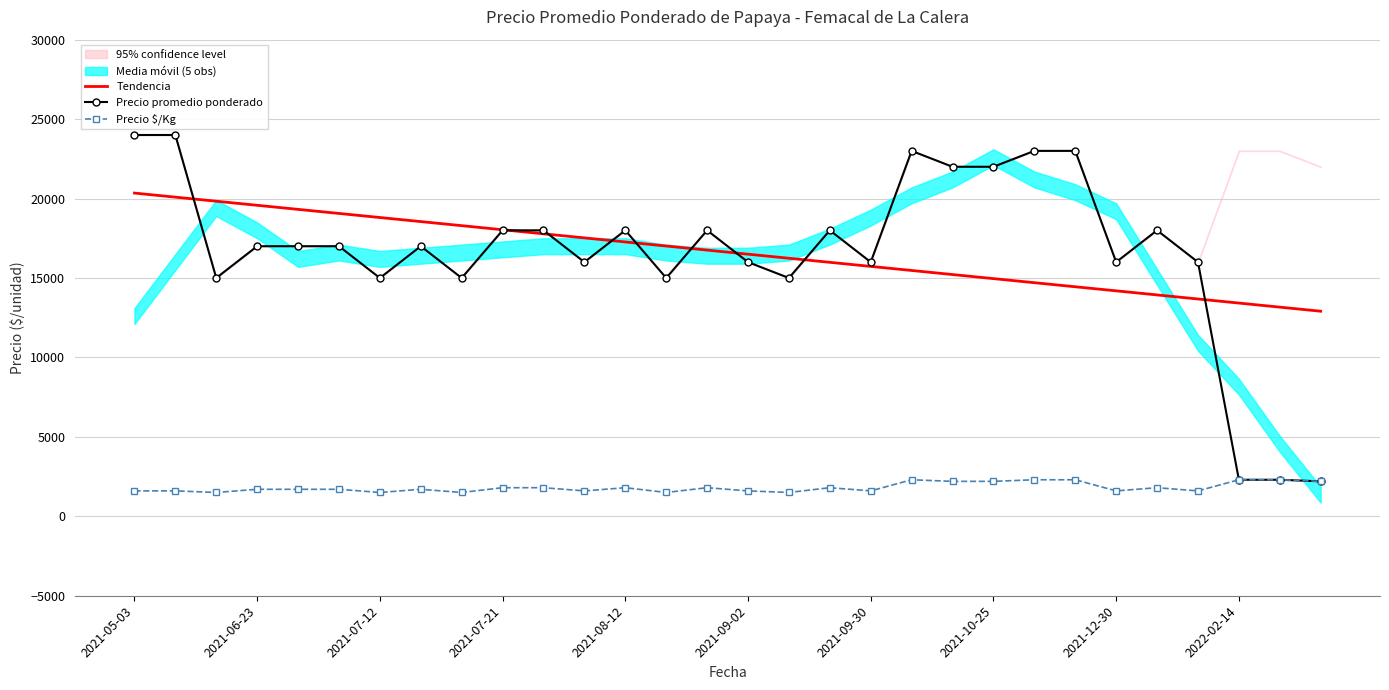

At which category is the sum across all series the highest?

2021-05-03